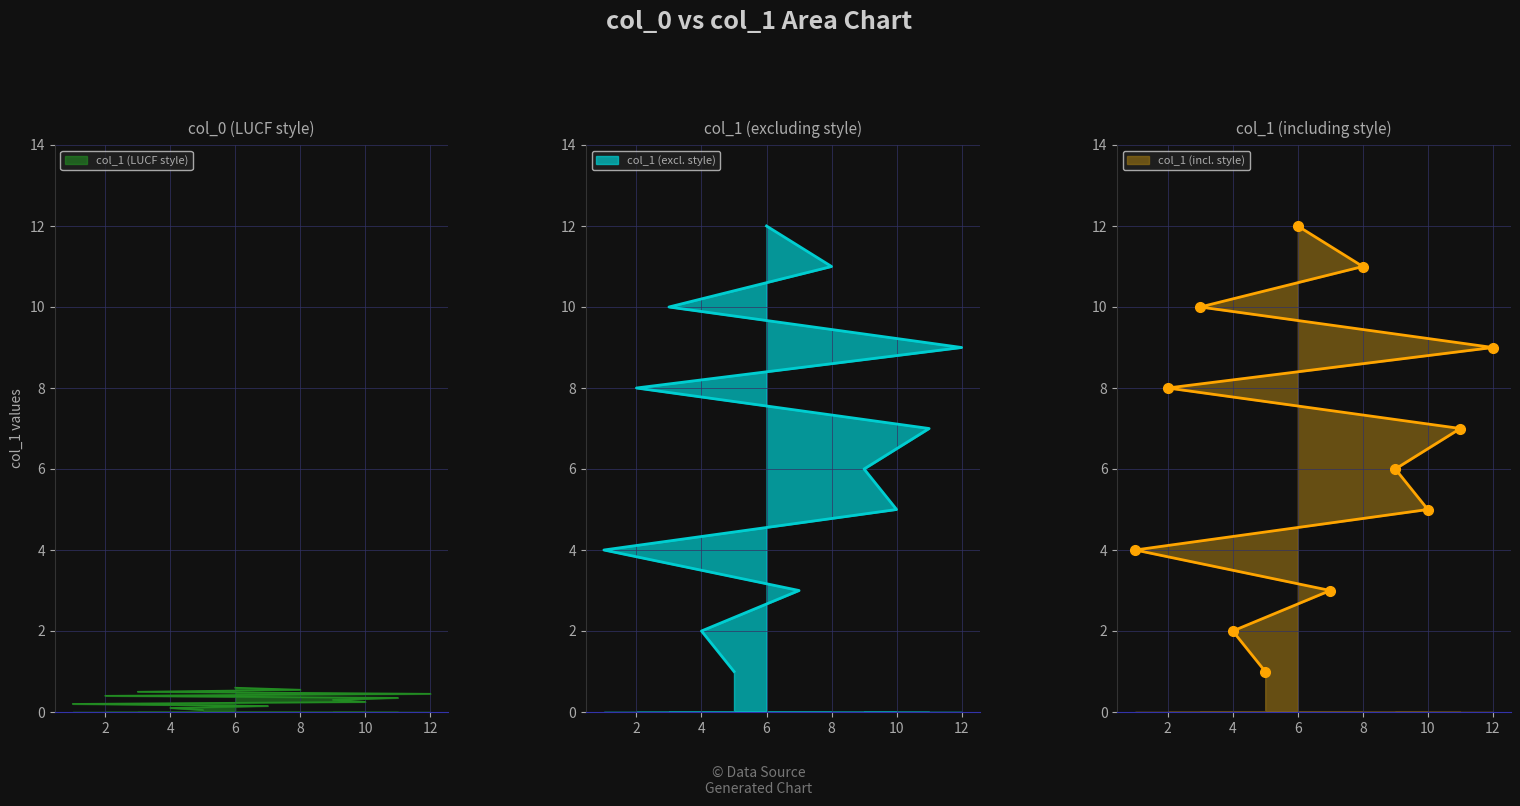

Which label corresponds to the largest value in the chart?

6